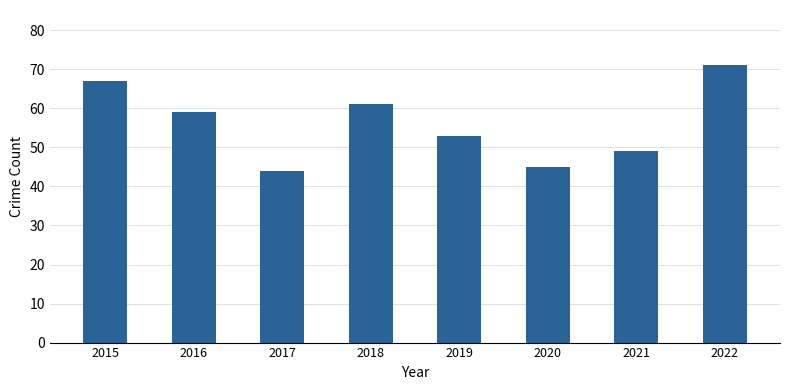

Count the values in the range 49 to 67.

5